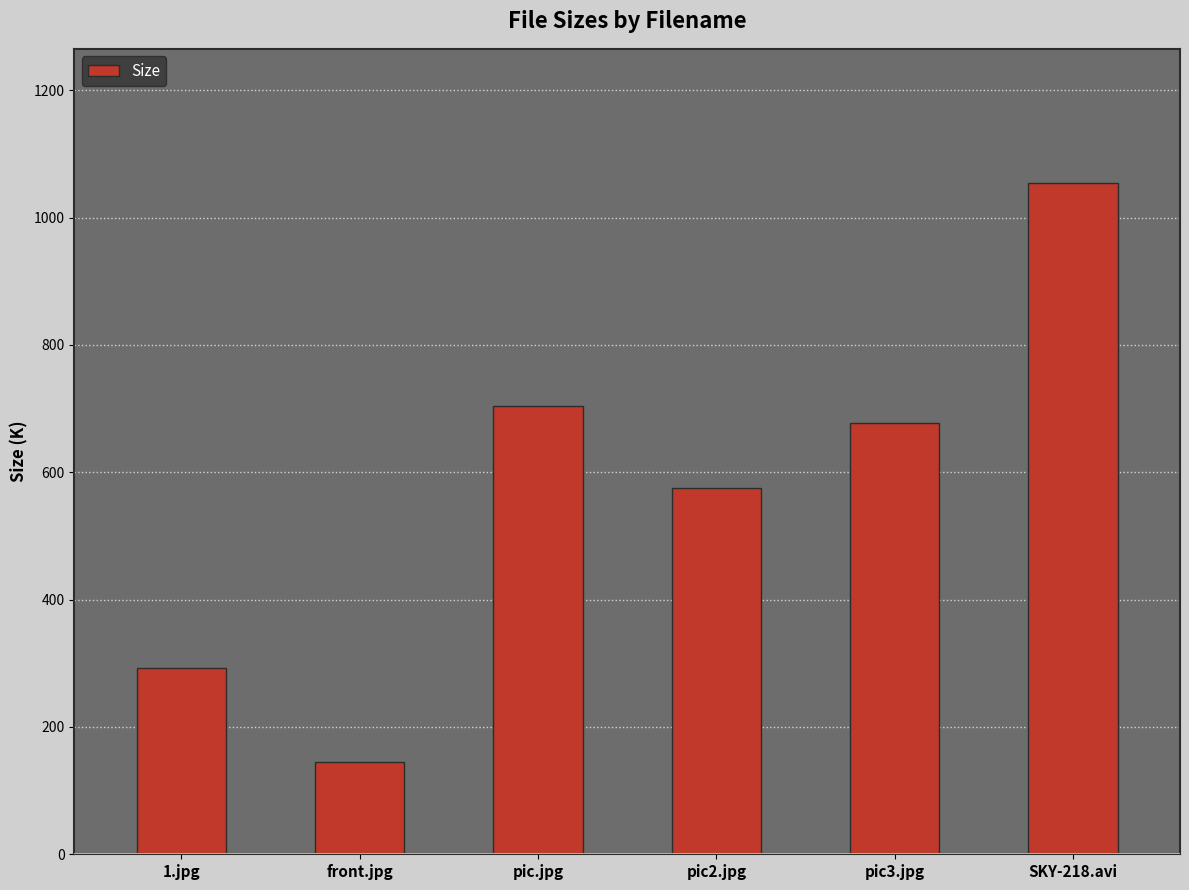

What is the change in value from 1.jpg to pic.jpg?

+411.0